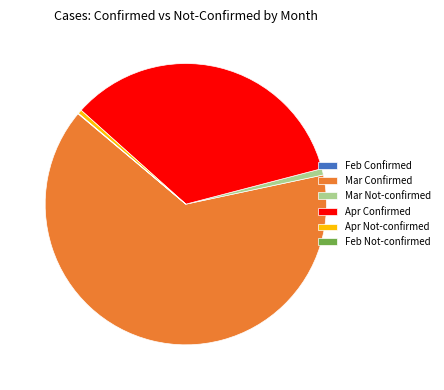

Is it true that Mar Confirmed is 54% of the pie?

False